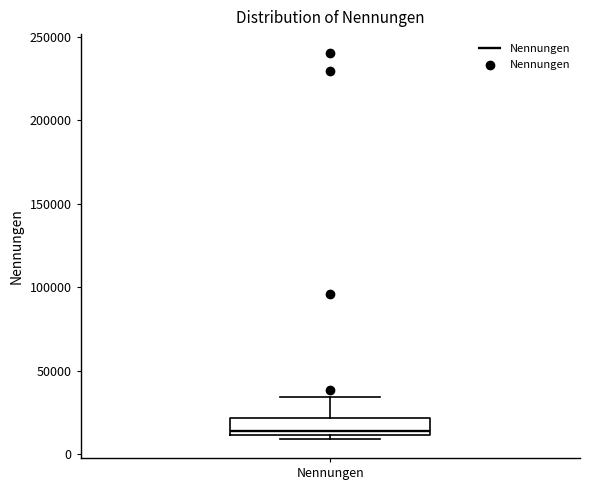

Where does the median line of the box for Nennungen sit on the y-axis? The values are not printed on the chart, so give them approximately, as read against the axis.

15000